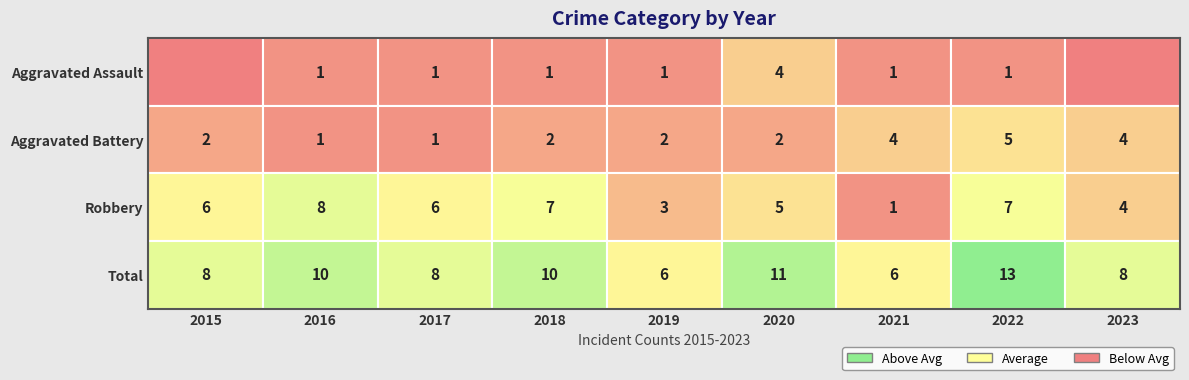

True or false: Total has a value of 8 at 2017.

True